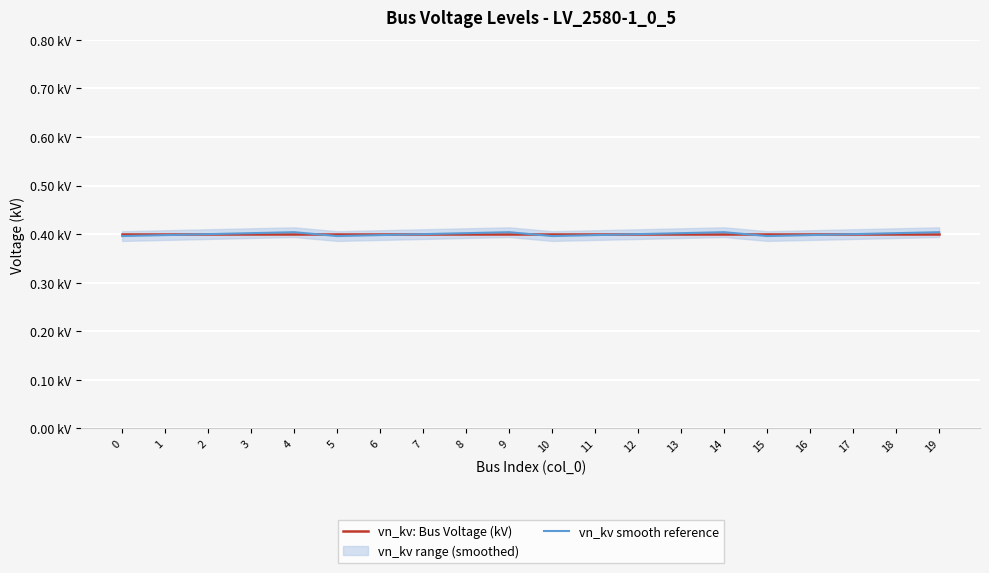

After their last crossing, which series has the higher values: vn_kv smooth reference or vn_kv: Bus Voltage (kV)?

vn_kv: Bus Voltage (kV)